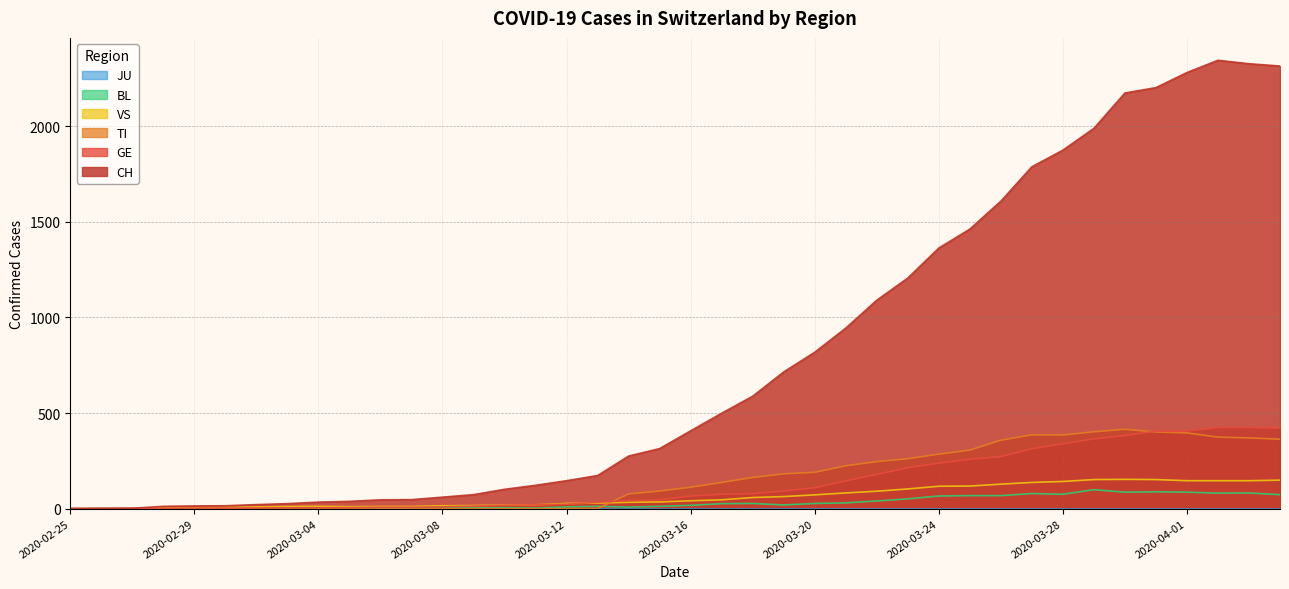

What is the difference between the maximum and minimum values in the TI series?

415